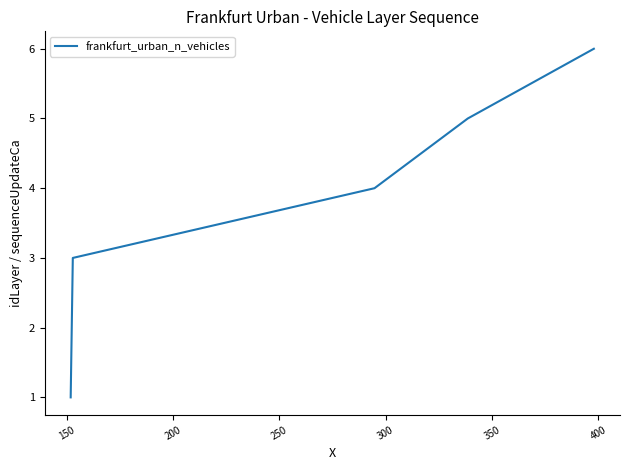

True or false: the data has more than 0 interior local peaks.

False